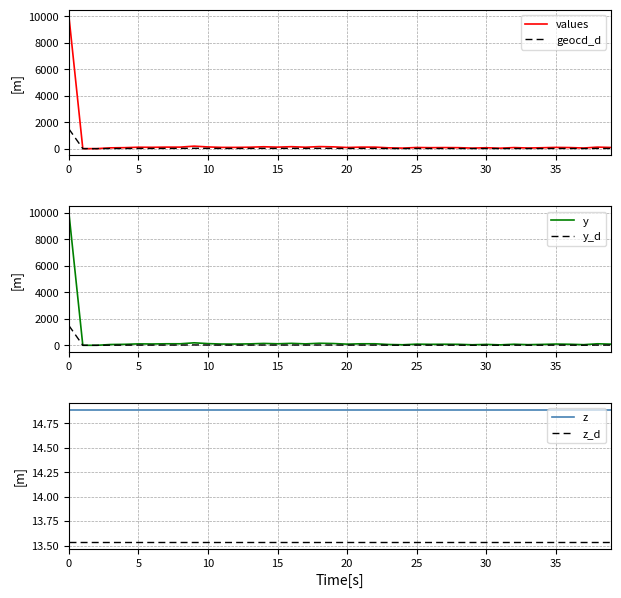

How many lines are shown in the chart?

6